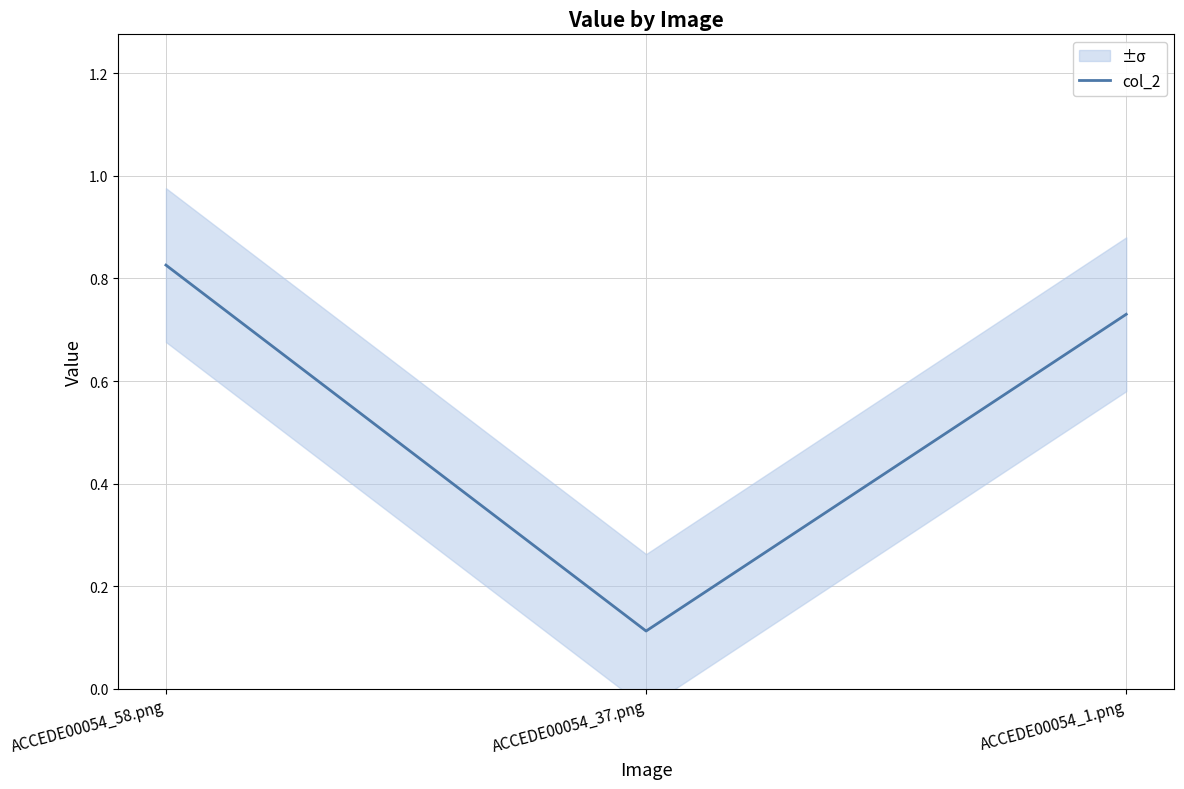

What is the sum of all values?

1.7